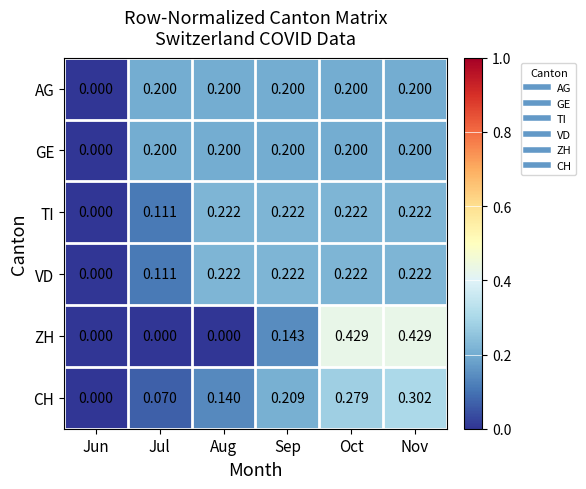

Which category has the lowest value in the GE series?

Jun